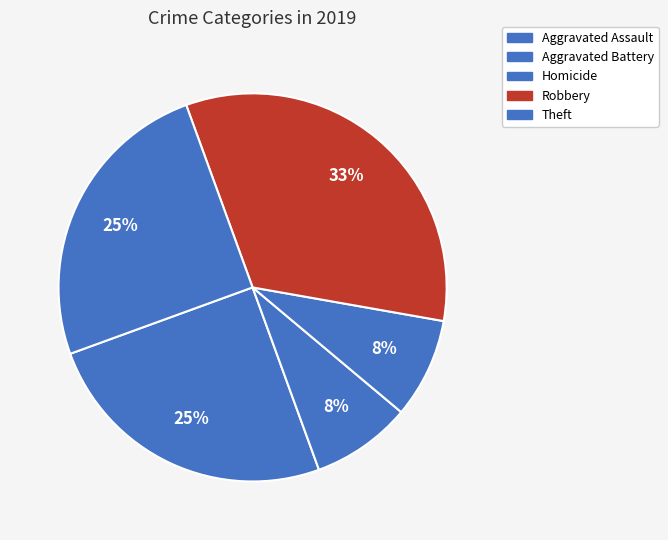

How many segments does this pie chart have?

5